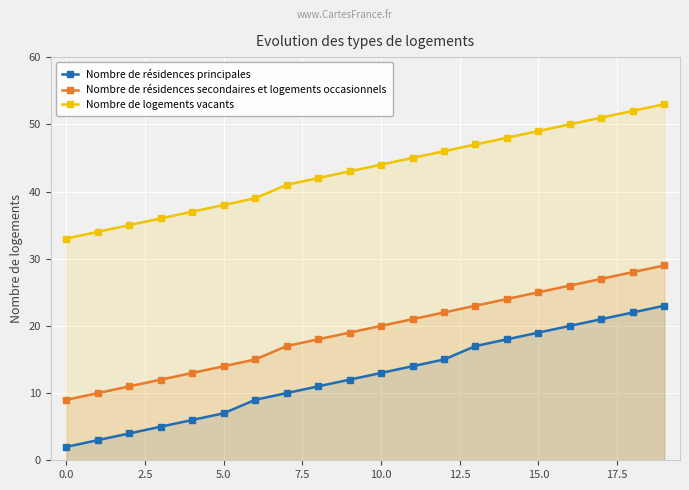

Count the number of categories in the chart.

20